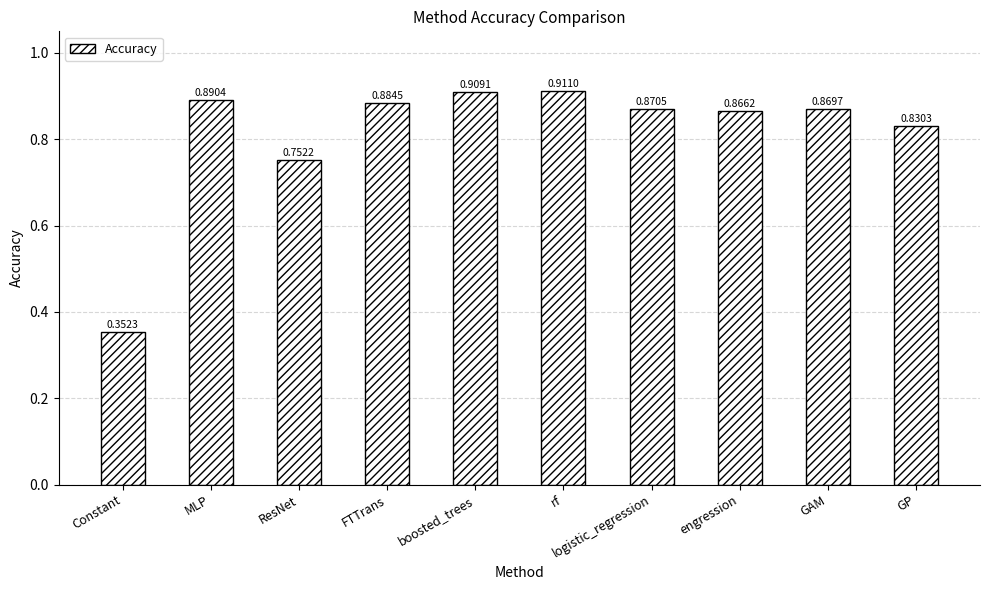

What is the label of the 2nd bar from the right?

GAM